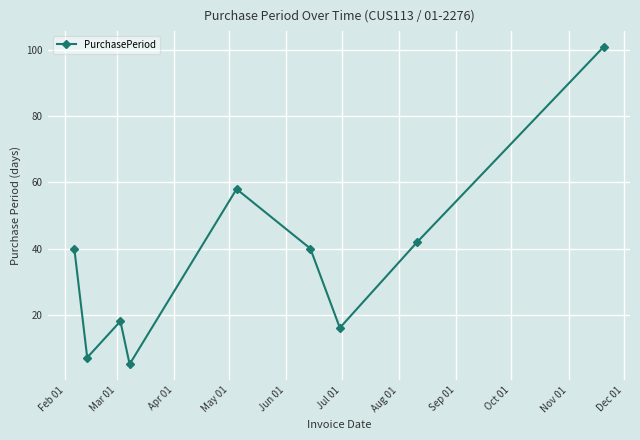

How many lines are shown in the chart?

1